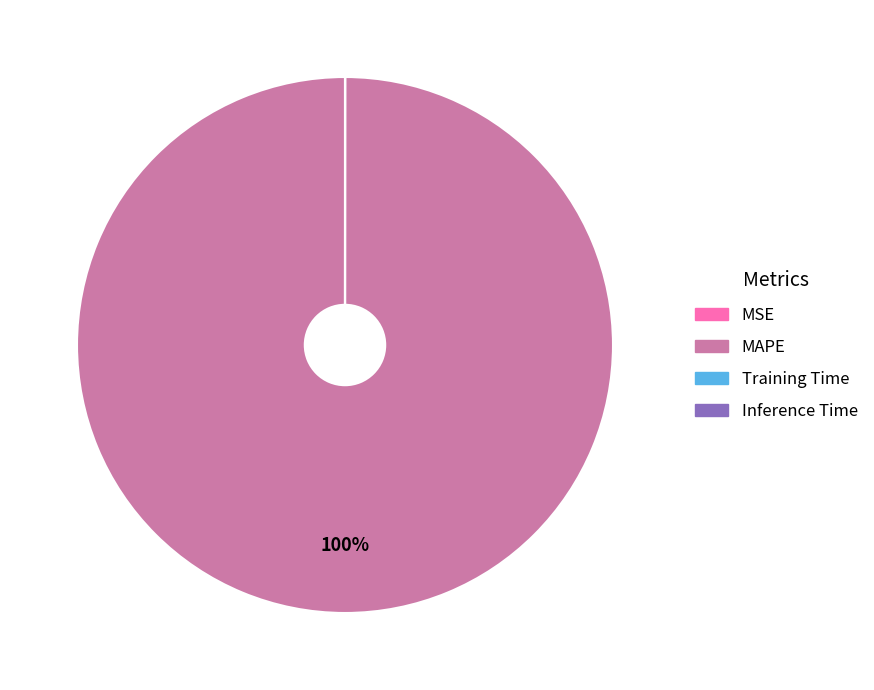

What percentage is the MAPE slice, to the nearest percent?

100%